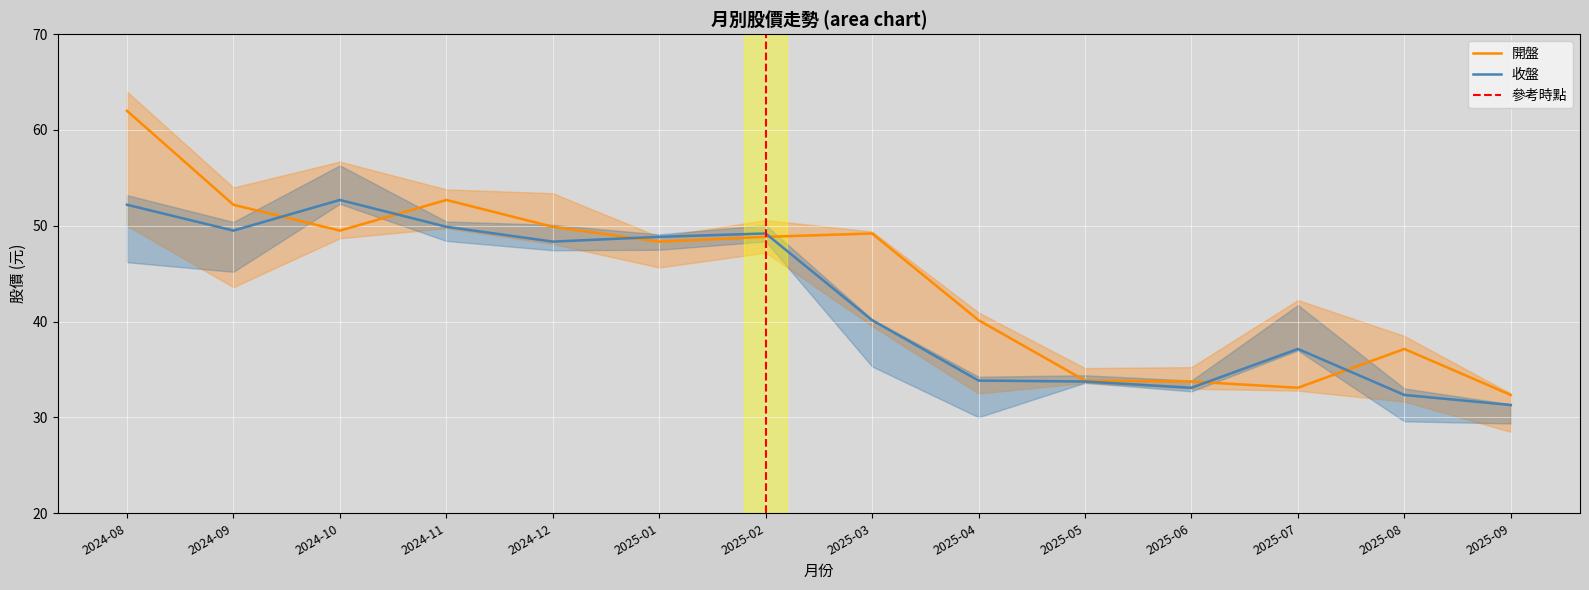

What is the difference between the highest and lowest values at 2025-01?

0.5